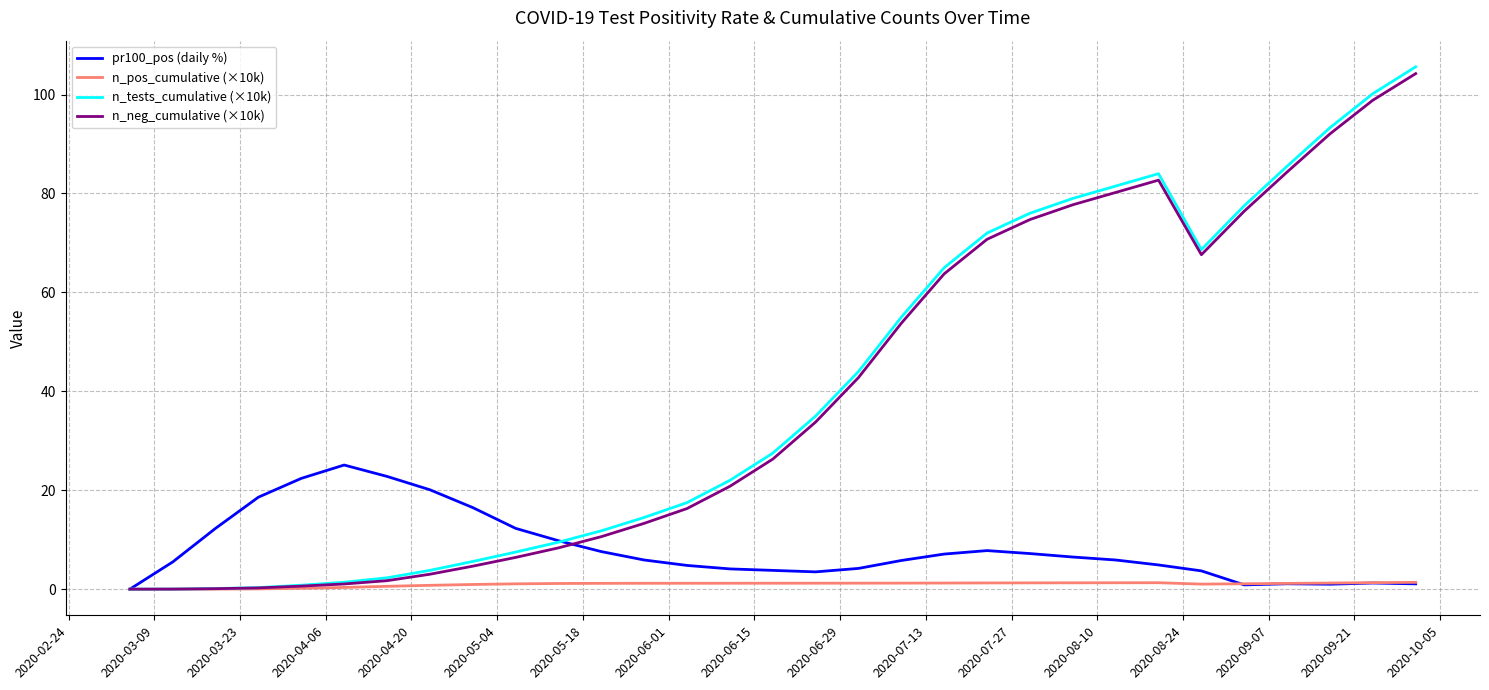

Does the chart display data point markers on the line(s)?

No